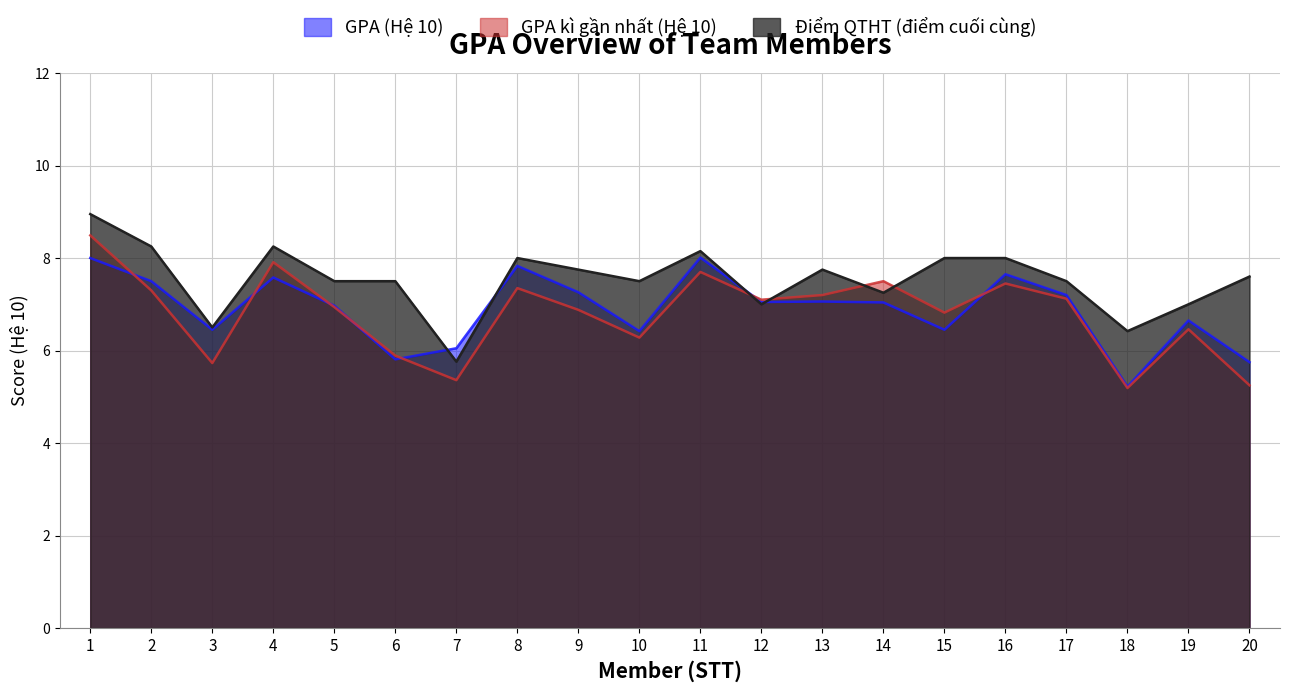

List the labels in order of Điểm QTHT (điểm cuối cùng) value, smallest first.

7, 18, 3, 12, 19, 14, 5, 6, 10, 17, 20, 9, 13, 8, 15, 16, 11, 2, 4, 1